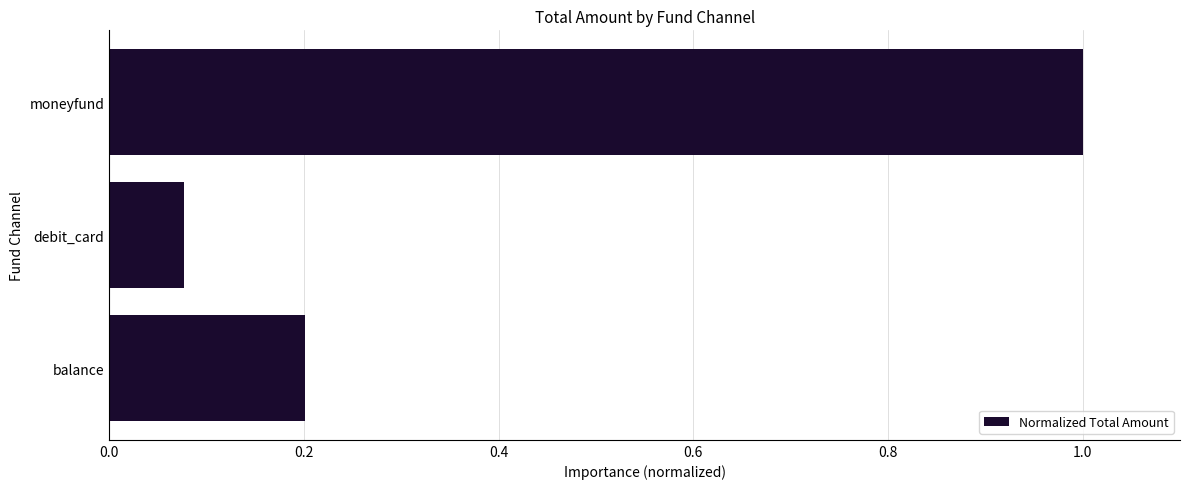

The value at moneyfund is 1.5. True or false?

False